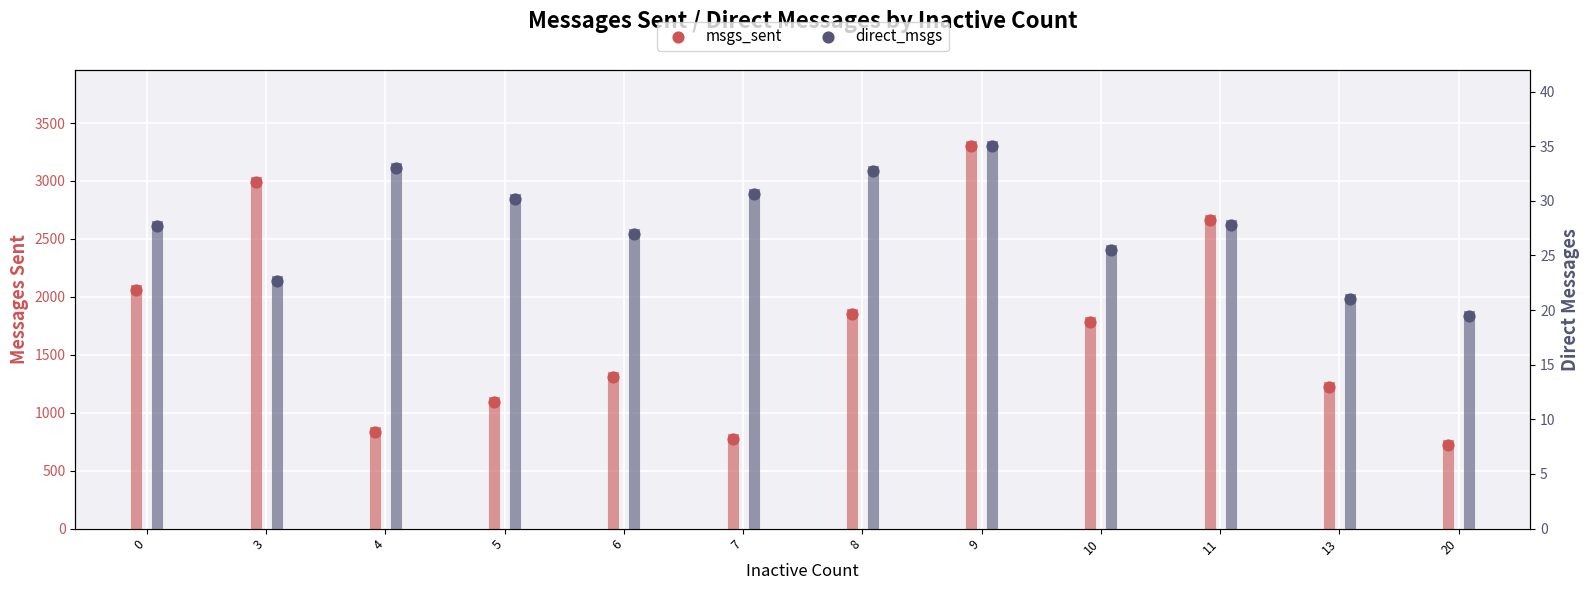

What is the total value across all series at 3?

3014.7